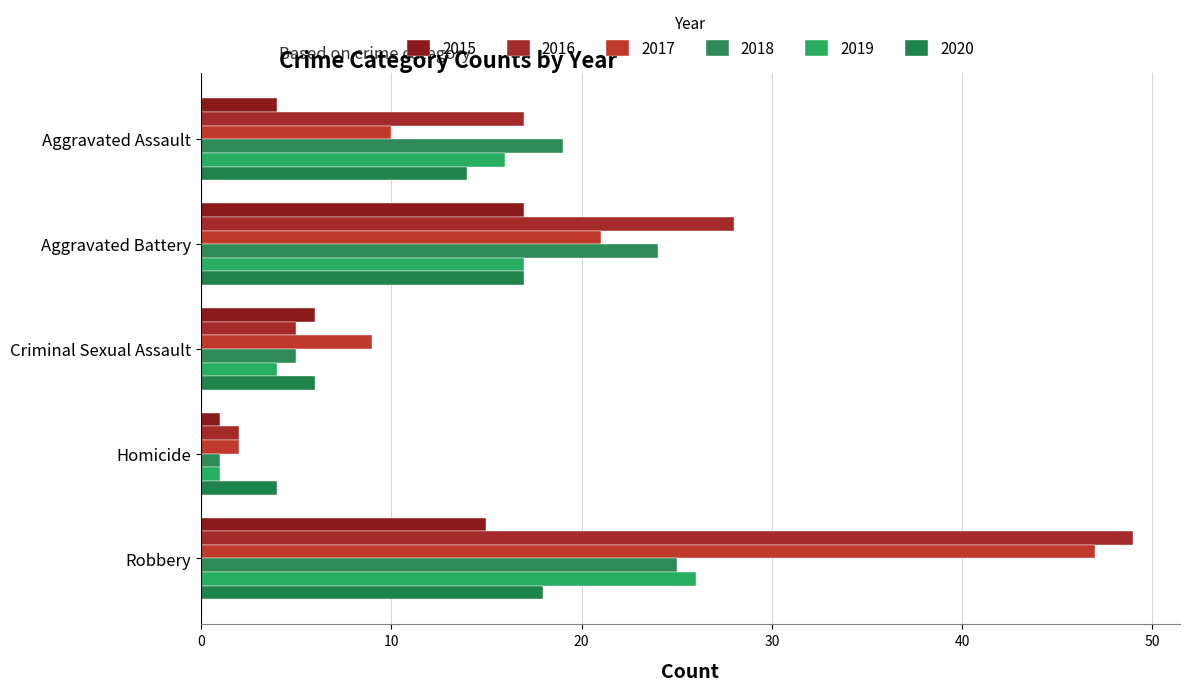

What position from the right is Criminal Sexual Assault?

3